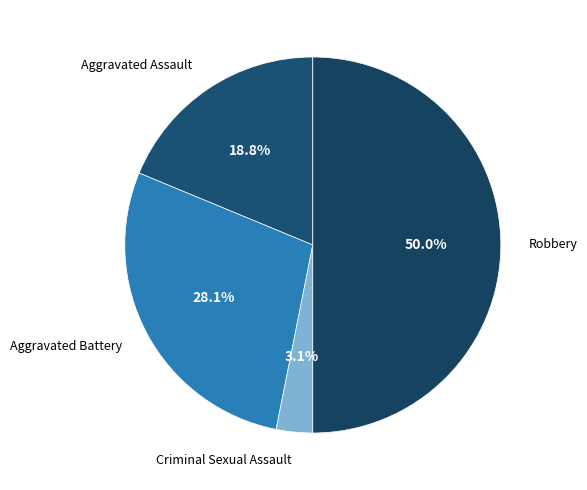

Count the number of slices in the pie.

4